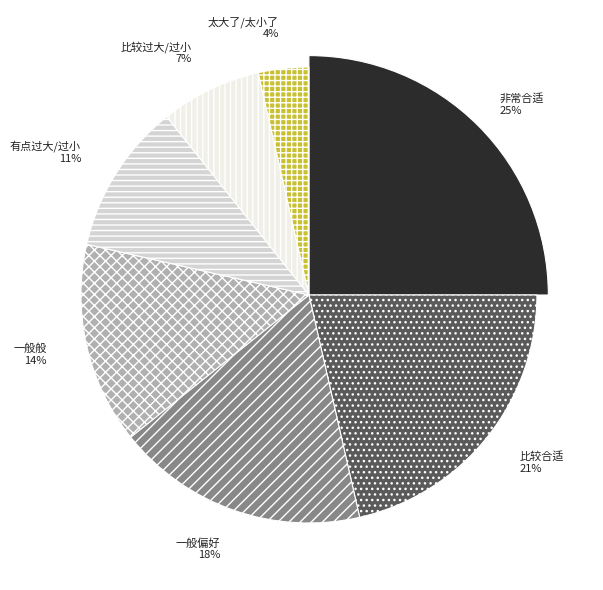

Rank the categories by value from lowest to highest.

太大了/太小了, 比较过大/过小, 有点过大/过小, 一般般, 一般偏好, 比较合适, 非常合适